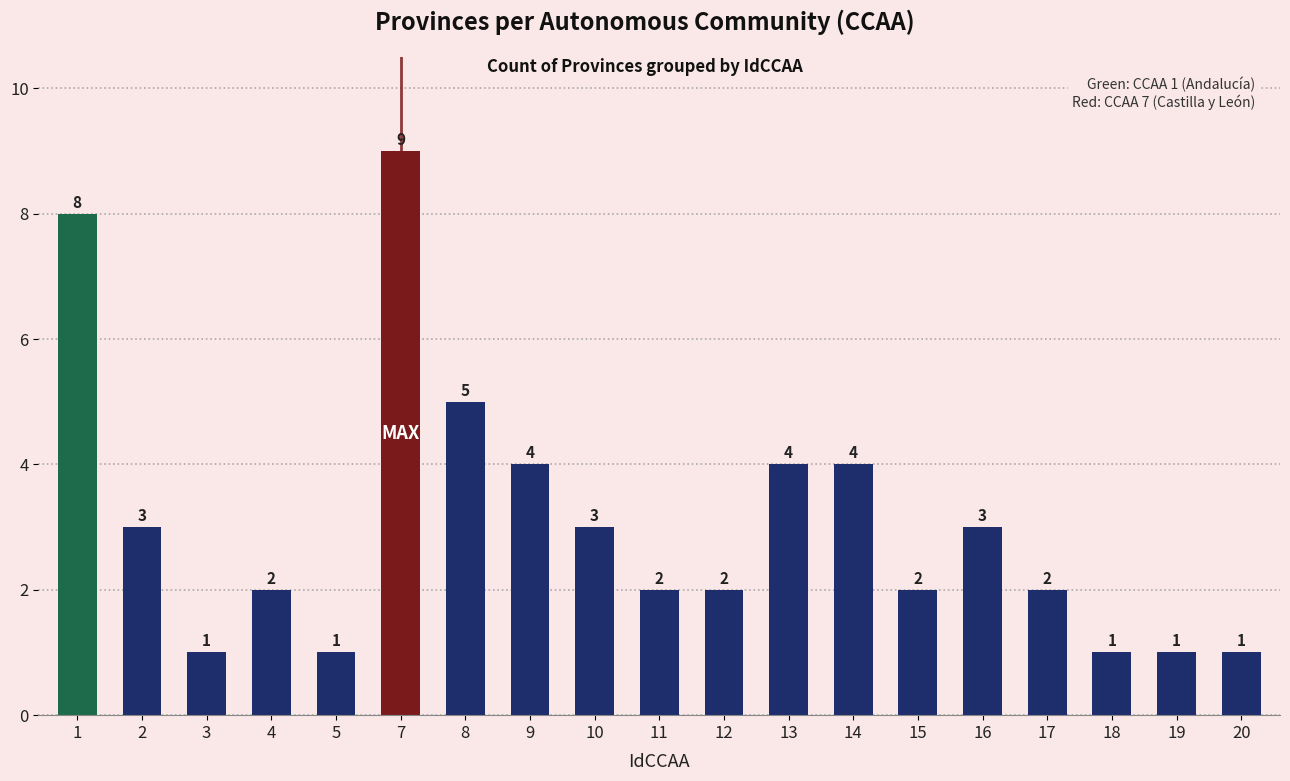

What is the ratio of the value at 9 to the value at 12?

2.0